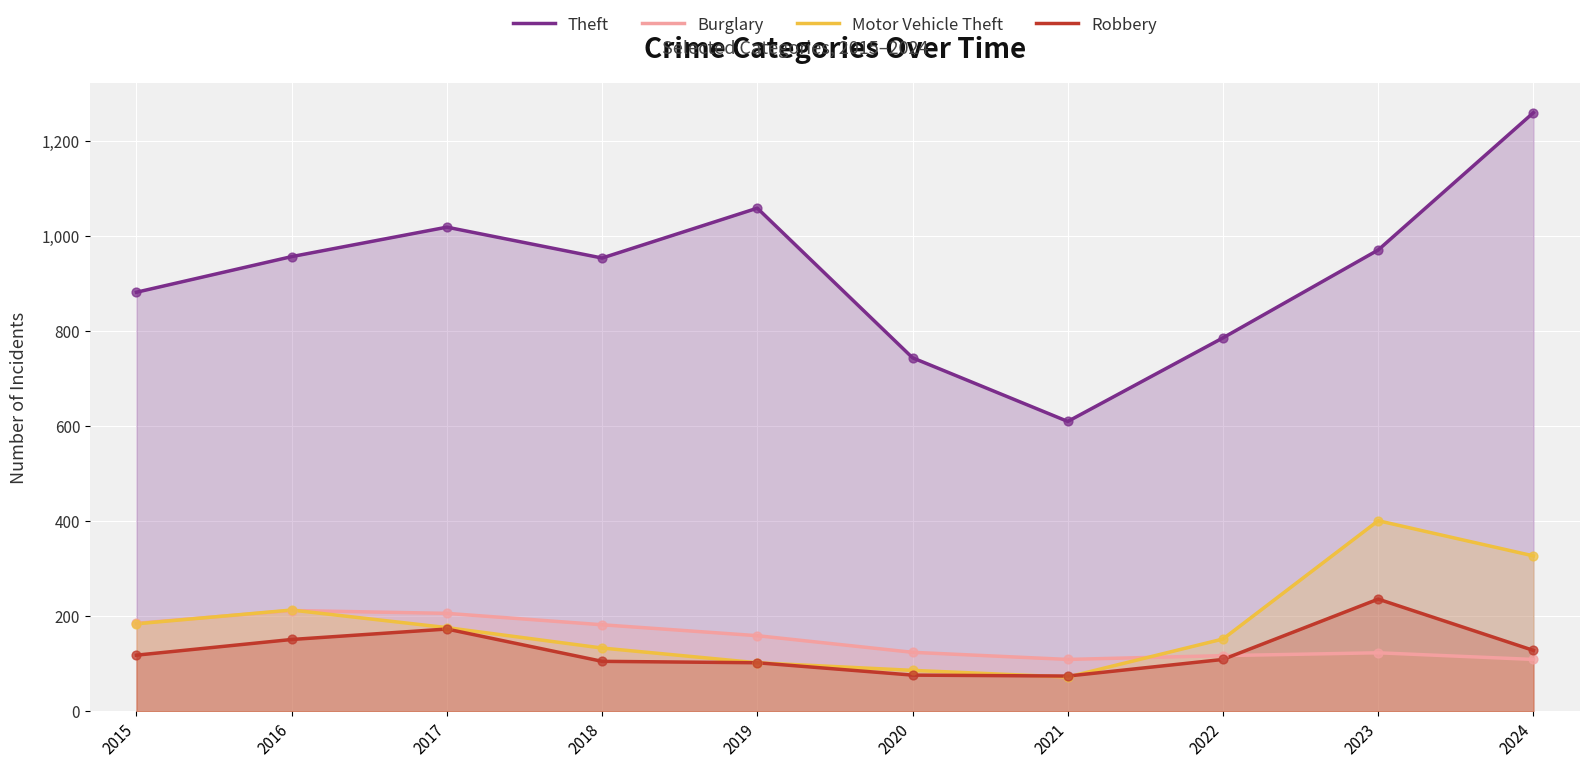

What is the total value across all series at 2020?

1030